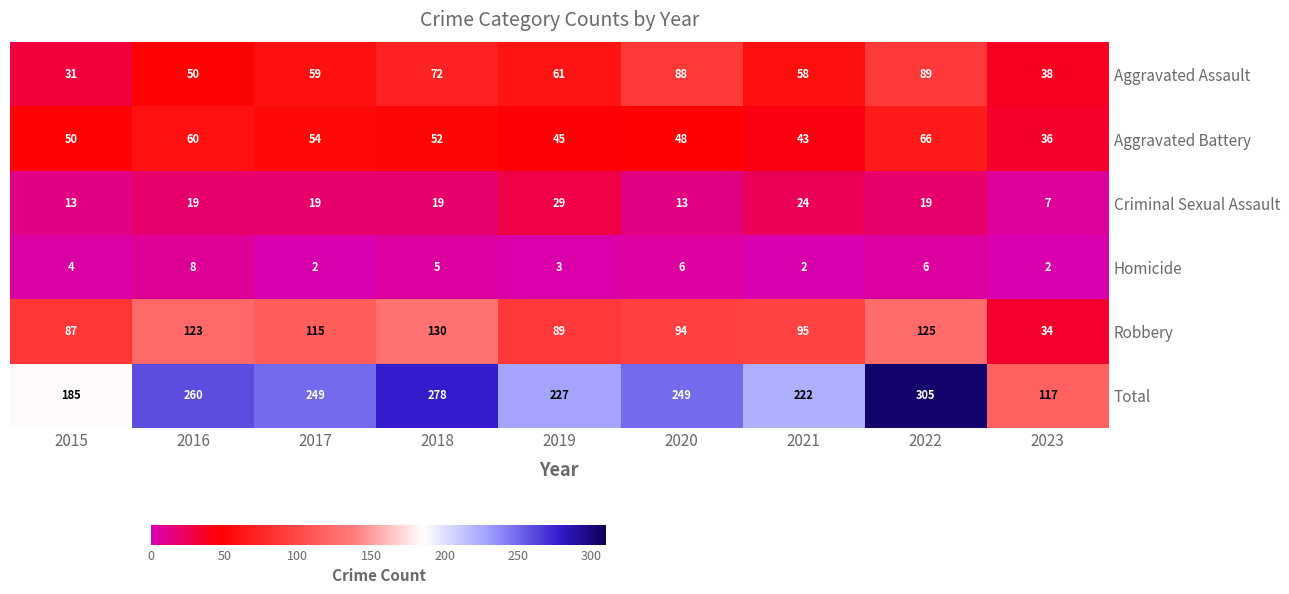

Is it true that Robbery equals 34 at 2023?

True